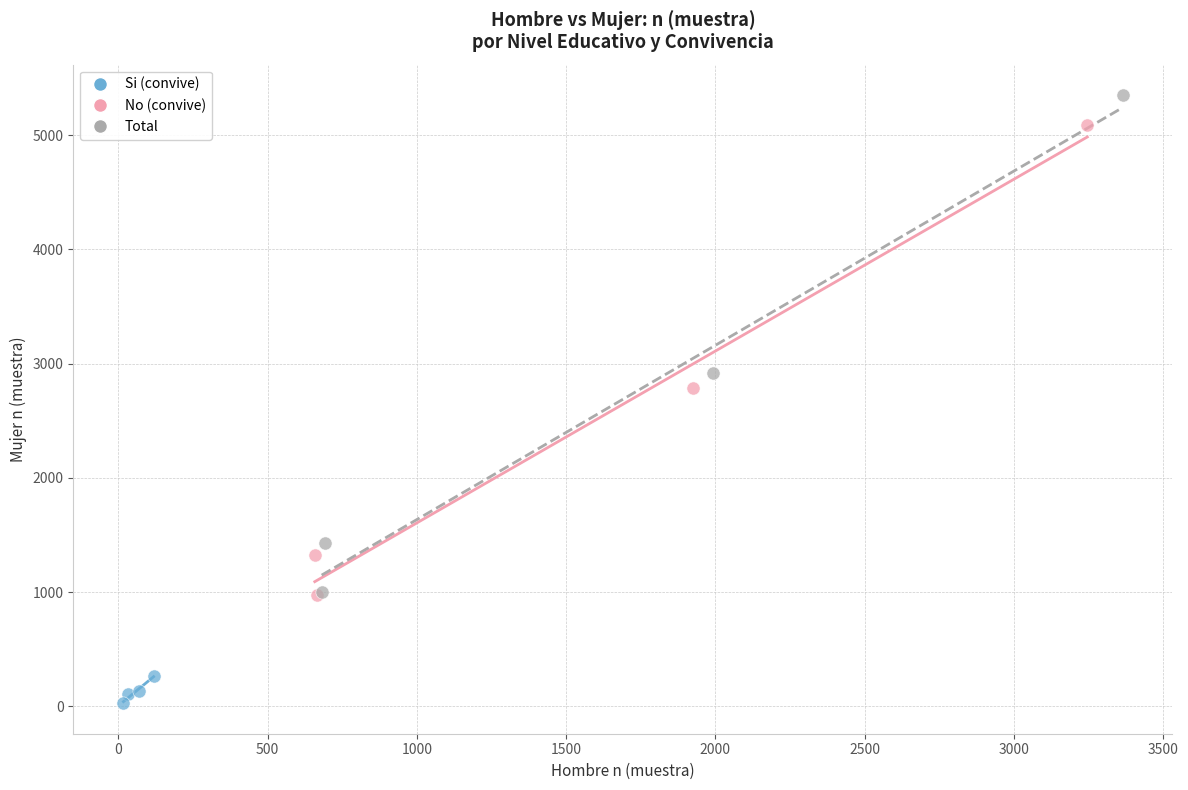

Which series reaches the minimum Y coordinate?

Si (convive)